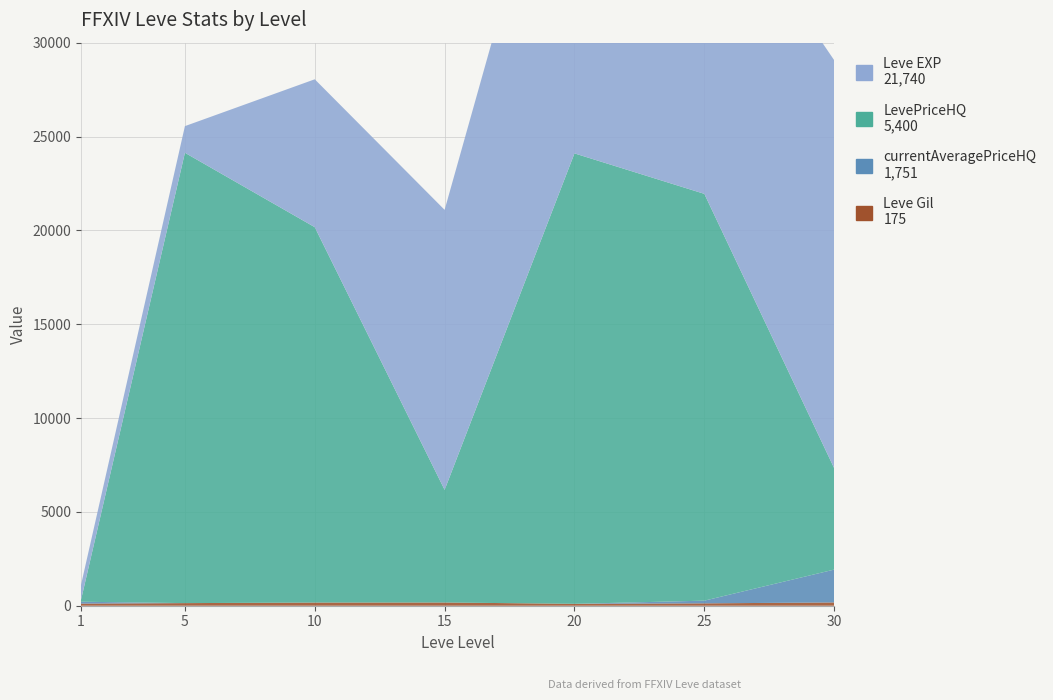

Reading left to right, what are all the values shown in this chart?

Leve Gil: 113.0	139.0	169.0	172.0	101.0	126.0	175.0
currentAveragePriceHQ: 100.0	0.0	0.0	0.0	0.0	143.8	1751.0
LevePriceHQ: 100.0	23994.0	20000.0	6000.0	24000.0	21675.0	5399.8
Leve EXP: 800.0	1420.0	7880.0	14920.0	21600.0	17310.0	21740.0